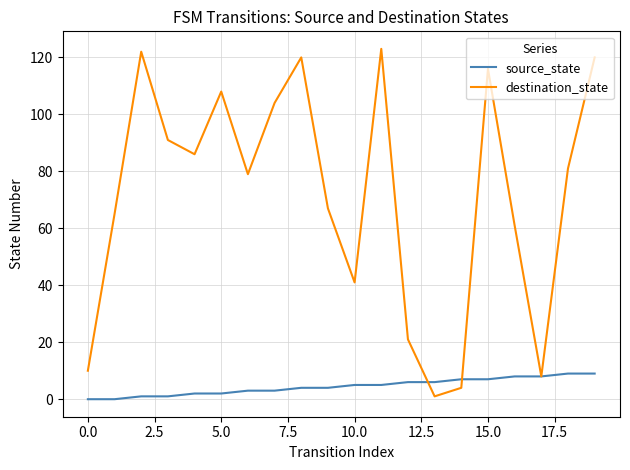

What is the maximum value for source_state?

9